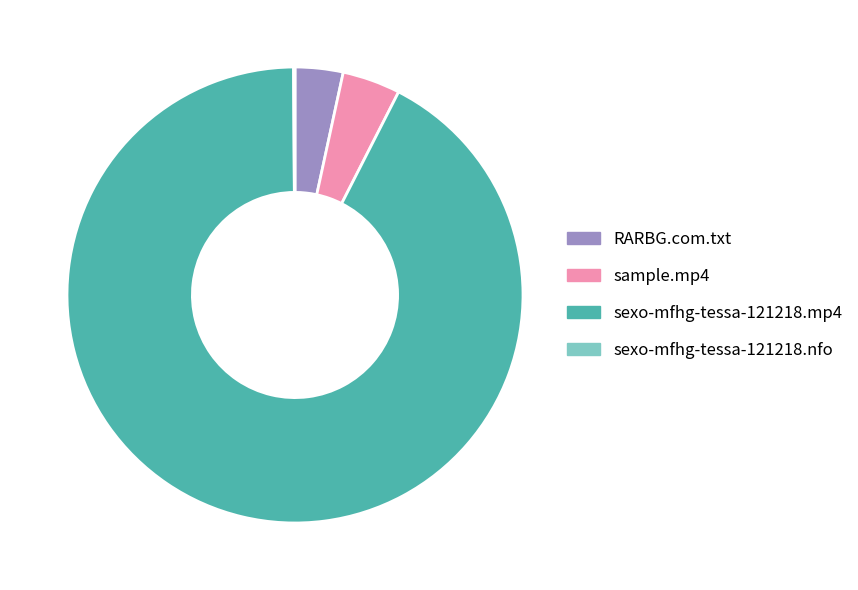

Approximately how many times larger is the value at sexo-mfhg-tessa-121218.mp4 compared to sample.mp4?

22.5